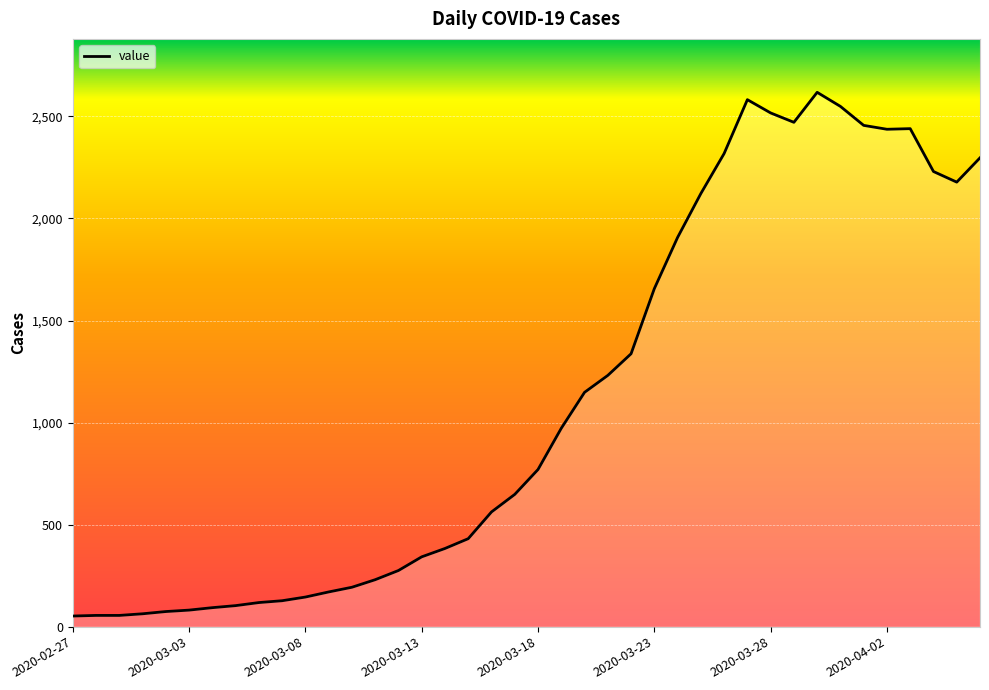

How many series are shown in this chart?

1